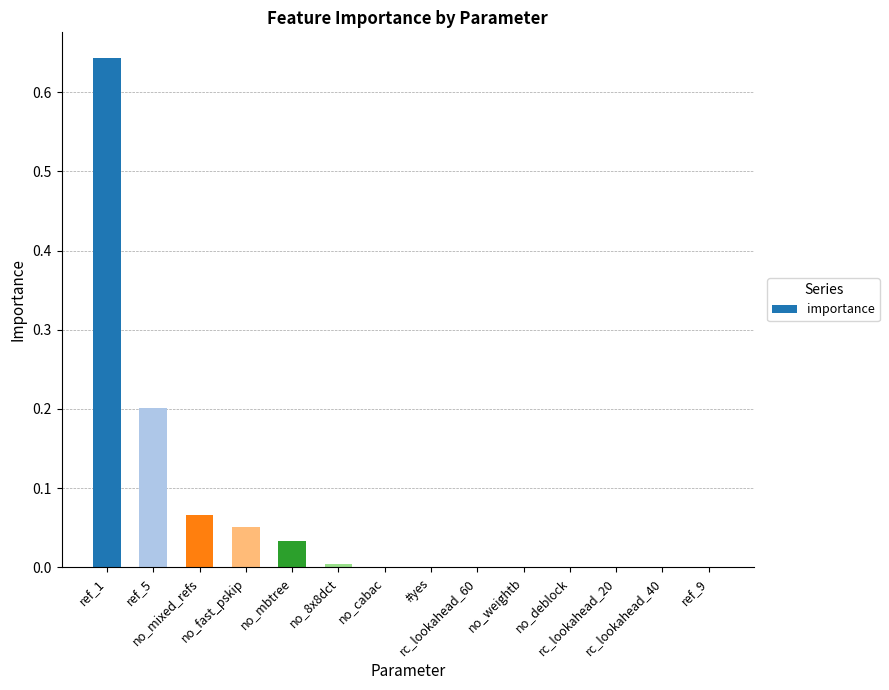

Reading left to right, extract all data points from this chart.

ref_1=0.6	ref_5=0.2	no_mixed_refs=0.1	no_fast_pskip=0.1	no_mbtree=0.0	no_8x8dct=0.0	no_cabac=0.0	#yes=0.0	rc_lookahead_60=0.0	no_weightb=0.0	no_deblock=0.0	rc_lookahead_20=0.0	rc_lookahead_40=0.0	ref_9=0.0